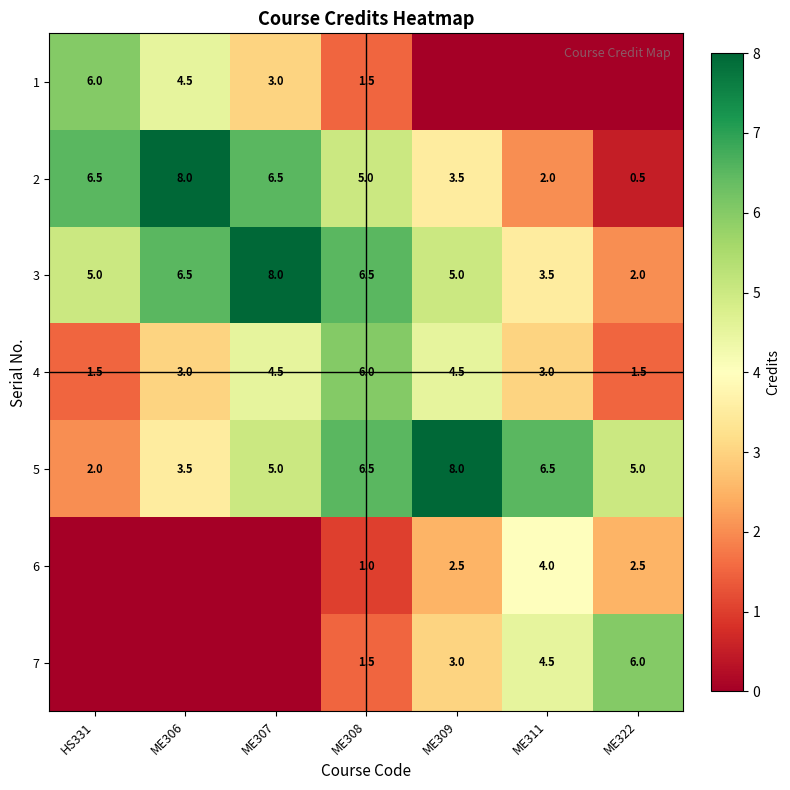

What is the difference between the highest and lowest values at ME308?

5.5